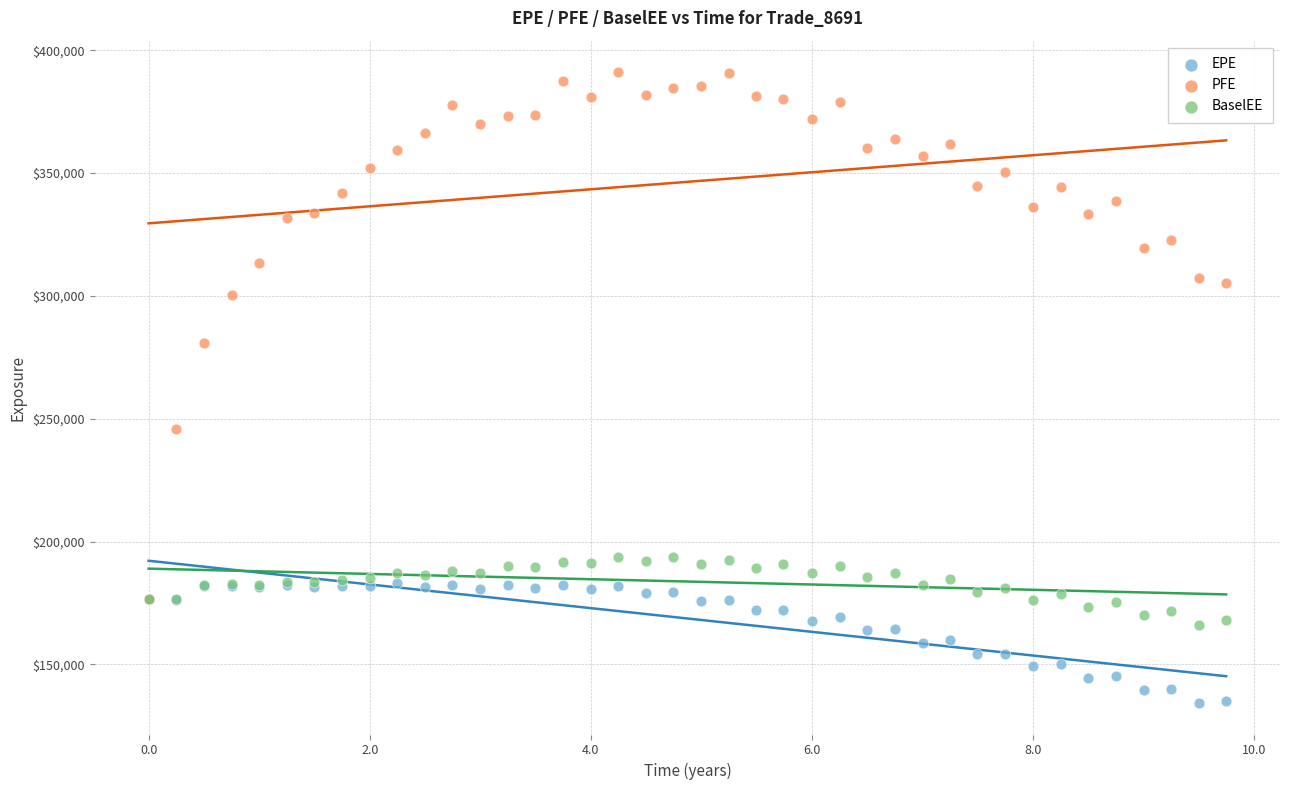

In the PFE series, what Y value is closest to 283917?

280815